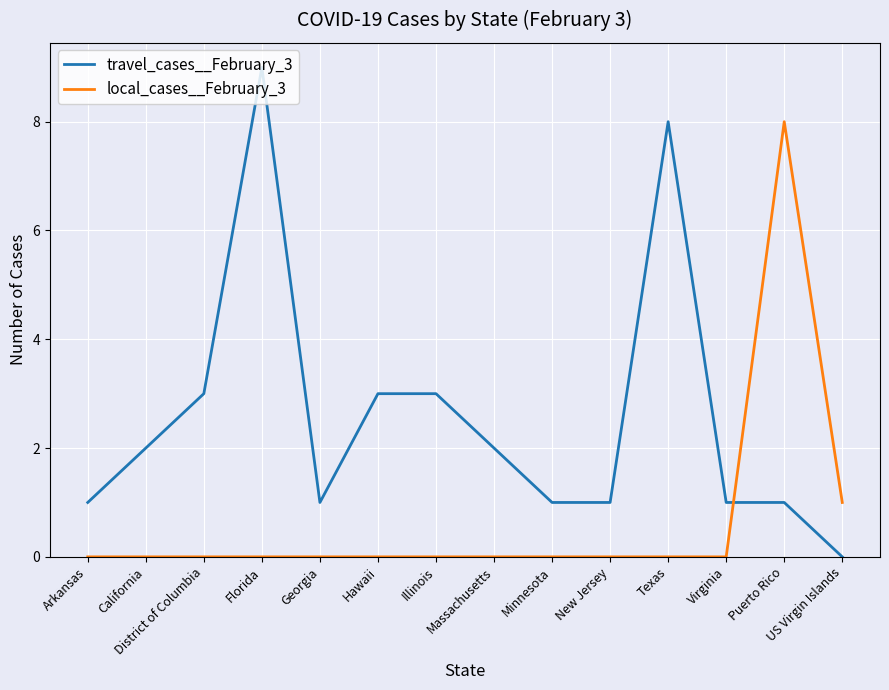

How many lines are shown in the chart?

2